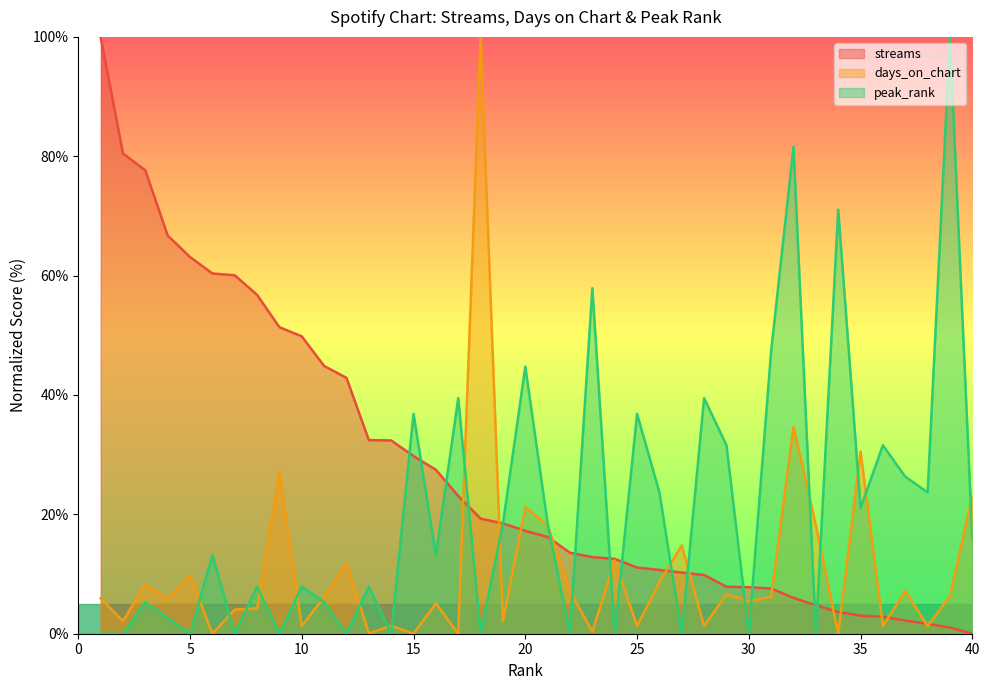

After their last crossing, which series has the higher values: streams or peak_rank?

peak_rank